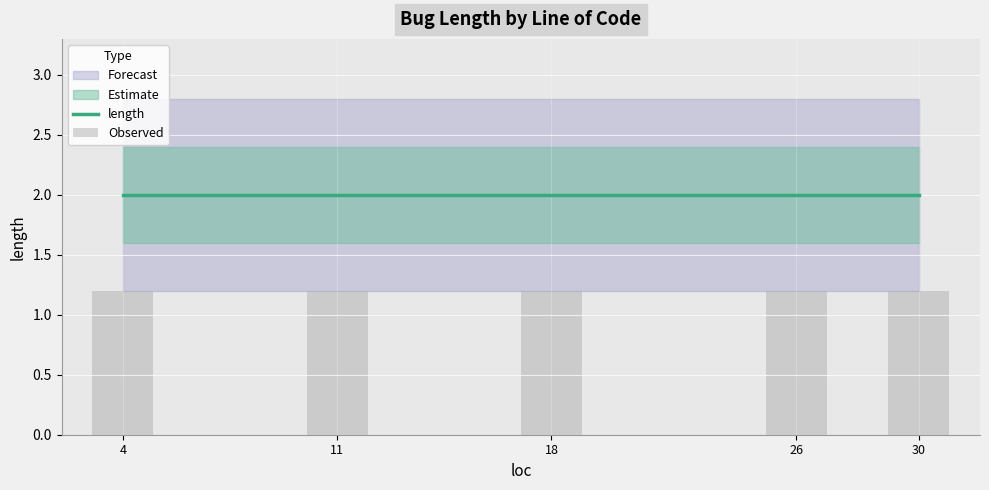

The value of length at 11 is 1.0. True or false?

False